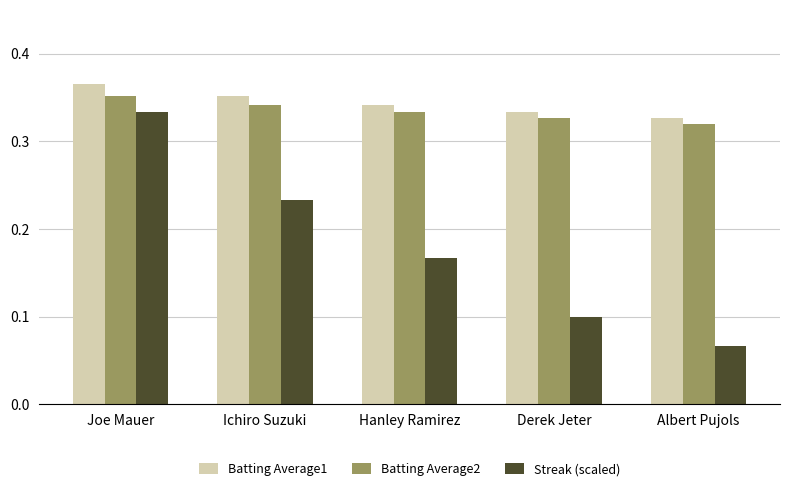

True or false: Batting Average2 has a value of 0.6 at Ichiro Suzuki.

False